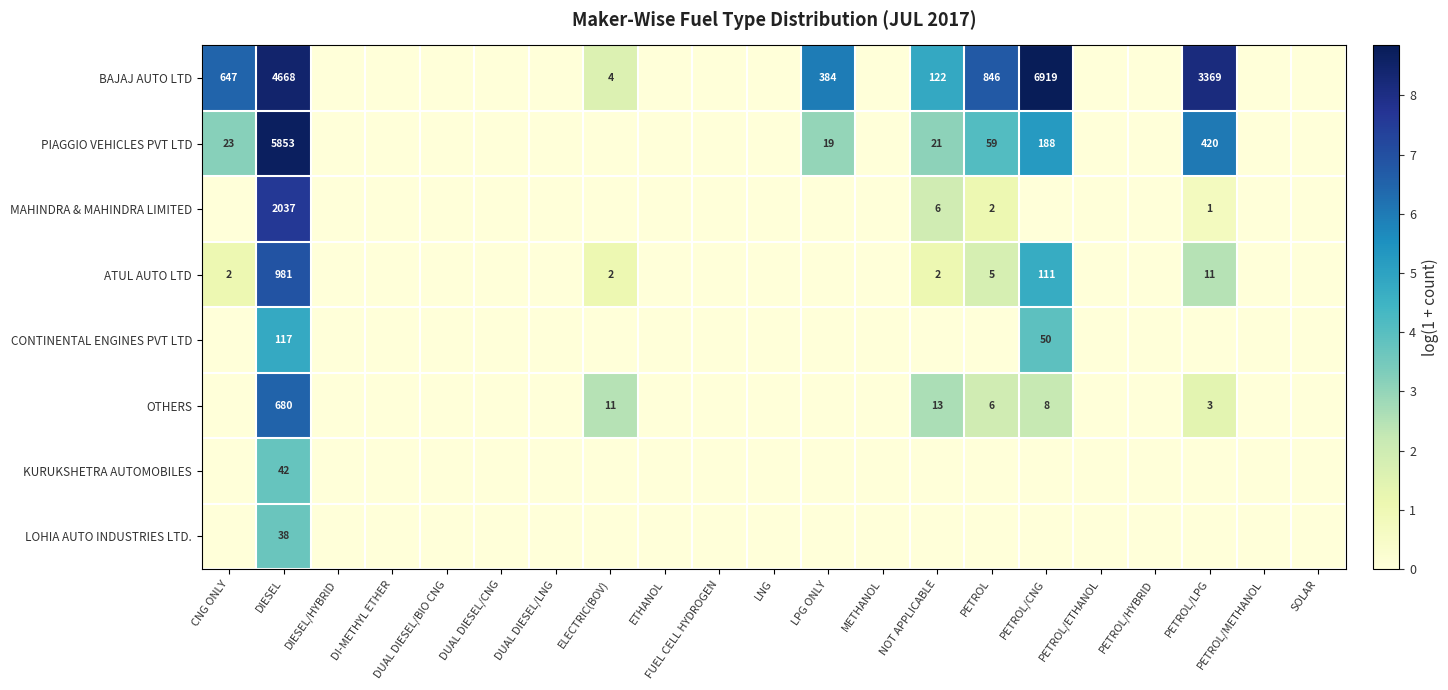

At which category is the sum across all series the highest?

DIESEL